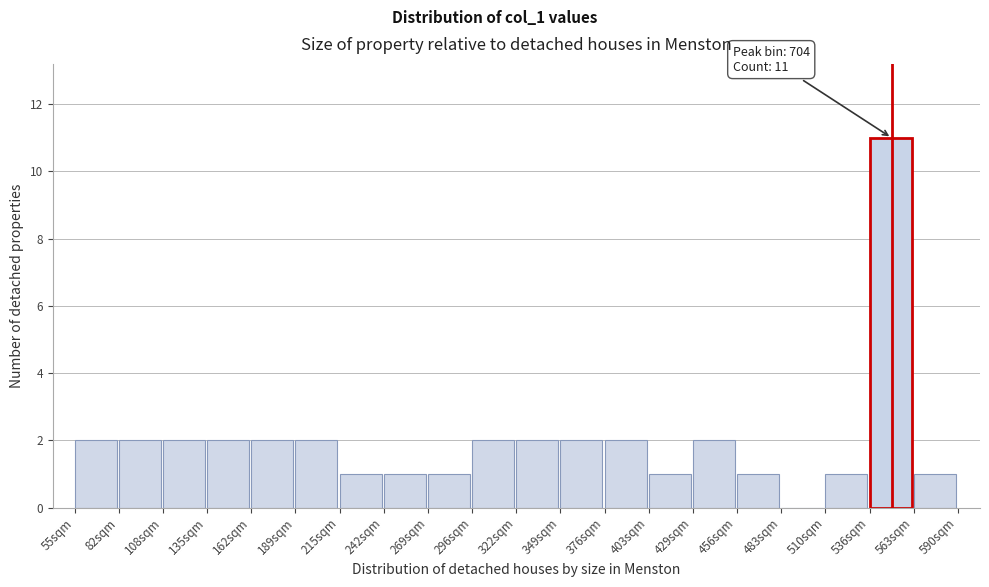

Reading left to right, list all the values displayed in this chart.

55sqm=2	82sqm=2	108sqm=2	135sqm=2	162sqm=2	189sqm=2	215sqm=1	242sqm=1	269sqm=1	296sqm=2	322sqm=2	349sqm=2	376sqm=2	403sqm=1	429sqm=2	456sqm=1	483sqm=0	510sqm=1	536sqm=11	563sqm=1